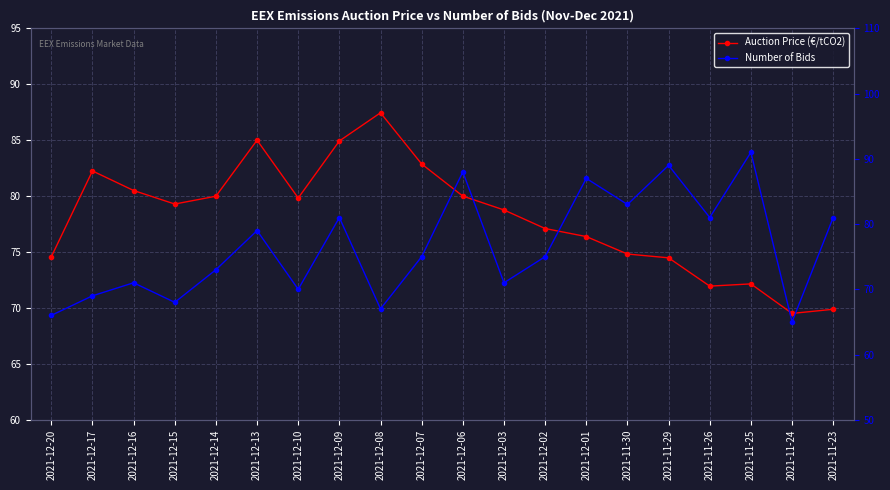

Reading right to left, transcribe all the data shown in this chart.

Auction Price (€/tCO2): 69.9	69.5	72.2	72.0	74.5	74.8	76.4	77.1	78.8	80.0	82.9	87.5	84.9	79.8	85.0	80.0	79.3	80.5	82.2	74.6
Number of Bids: 81.0	65.0	91.0	81.0	89.0	83.0	87.0	75.0	71.0	88.0	75.0	67.0	81.0	70.0	79.0	73.0	68.0	71.0	69.0	66.0